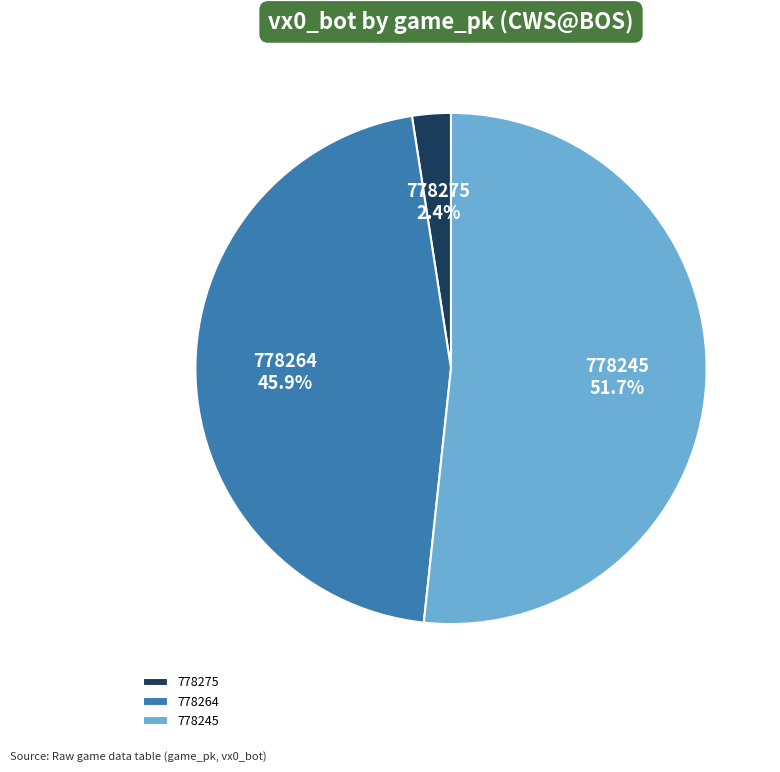

True or false: 778275 accounts for 2% of the total.

True